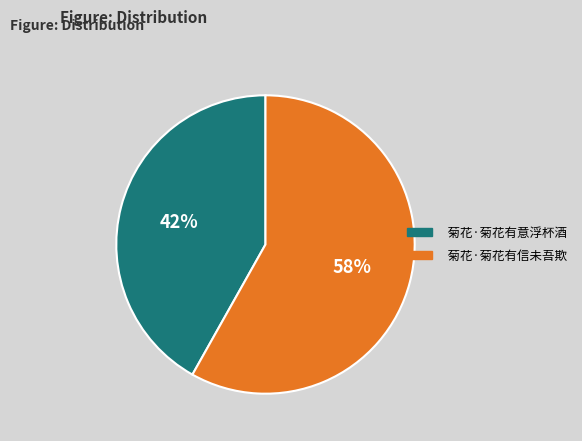

Approximately how many times larger is the value at 菊花·菊花有意浮杯酒 compared to 菊花·菊花有信未吾欺?

0.7